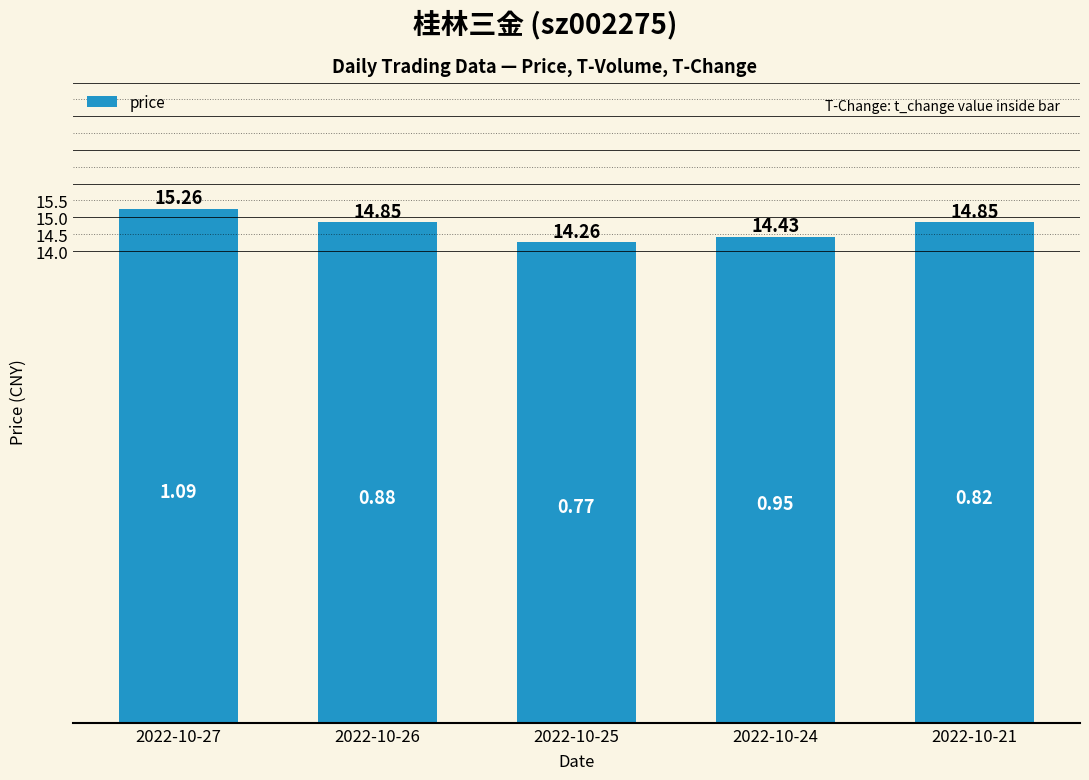

Approximately how many times larger is the value at 2022-10-26 compared to 2022-10-21?

1.0